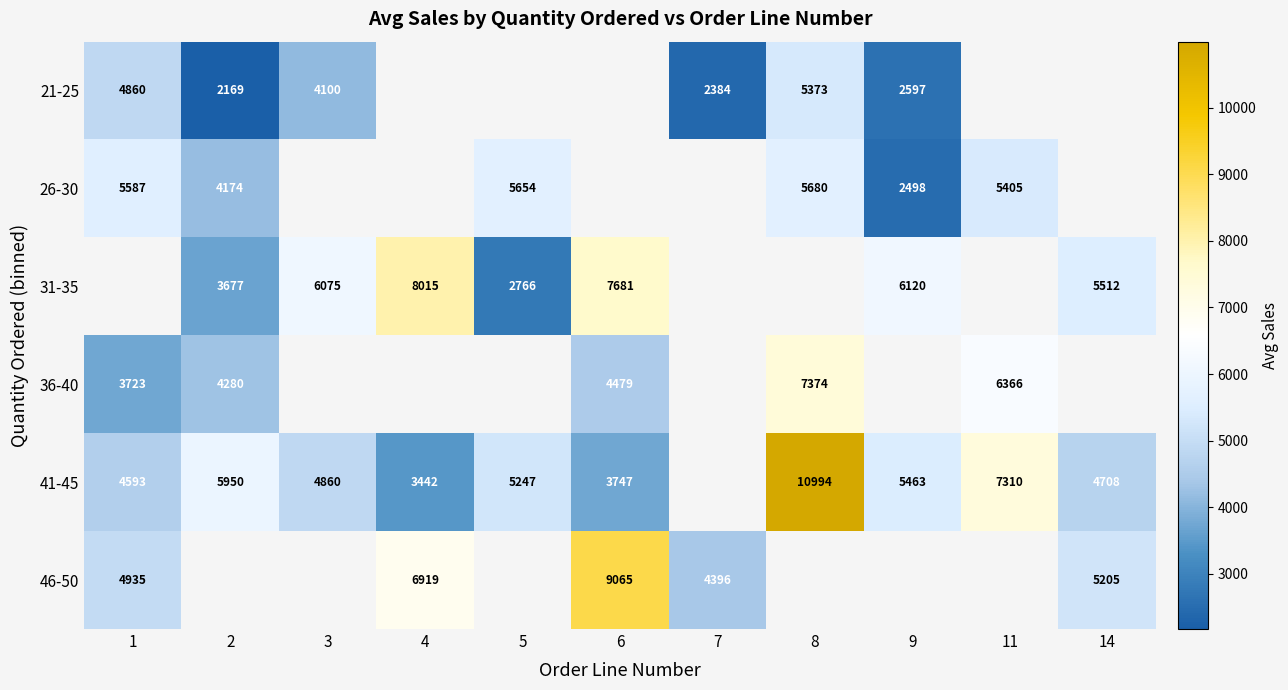

How many categories are shown in the chart?

11